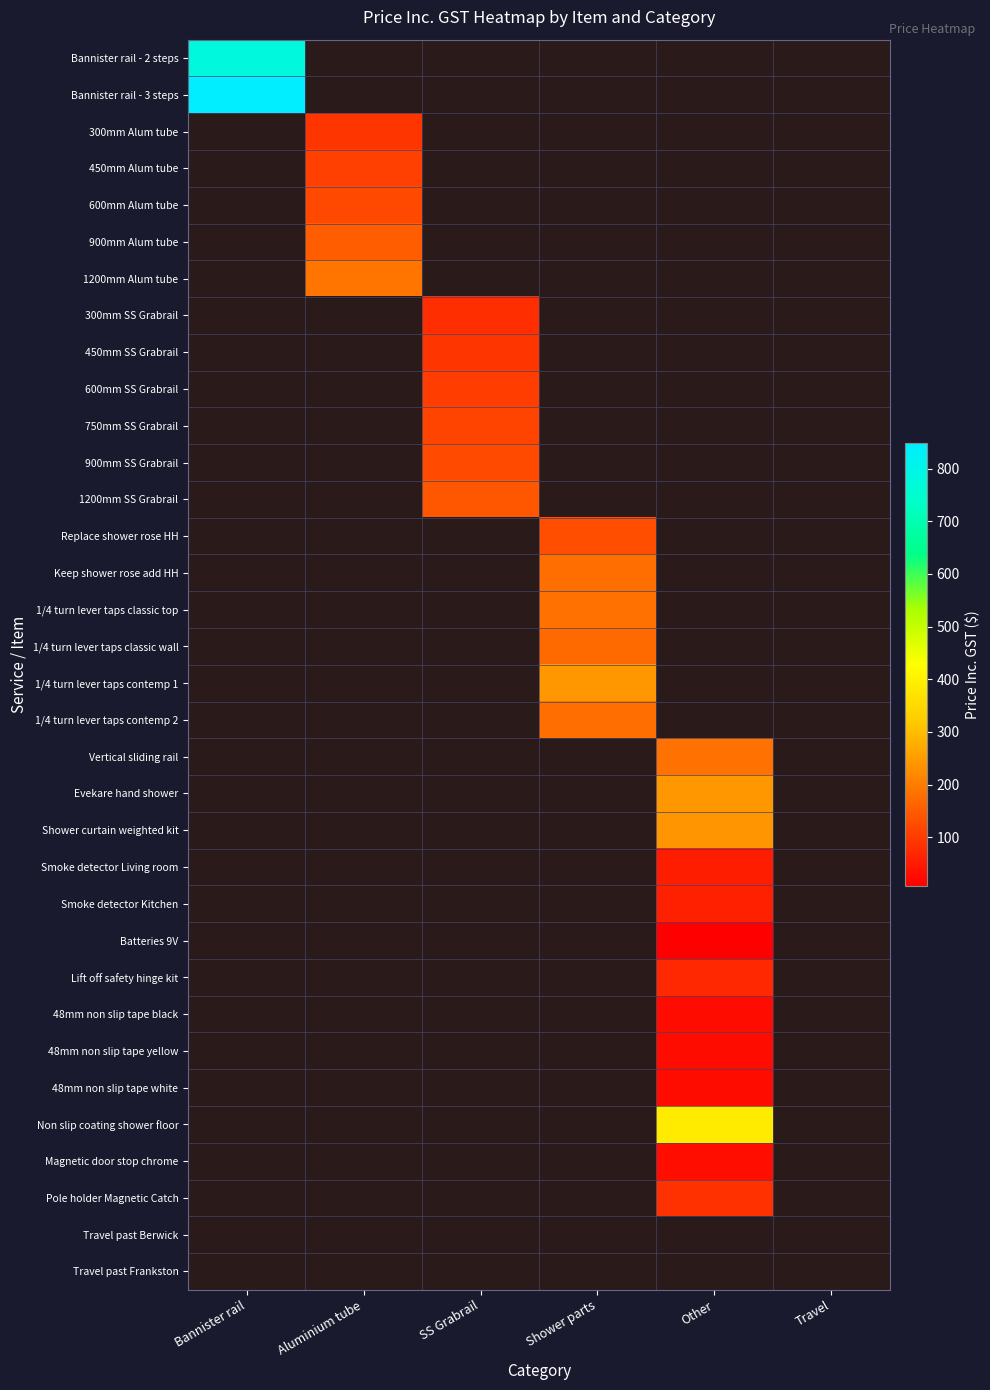

Is the value of 1/4 turn lever taps classic top at SS Grabrail greater than the value of 1/4 turn lever taps contemp 1 at Bannister rail?

No